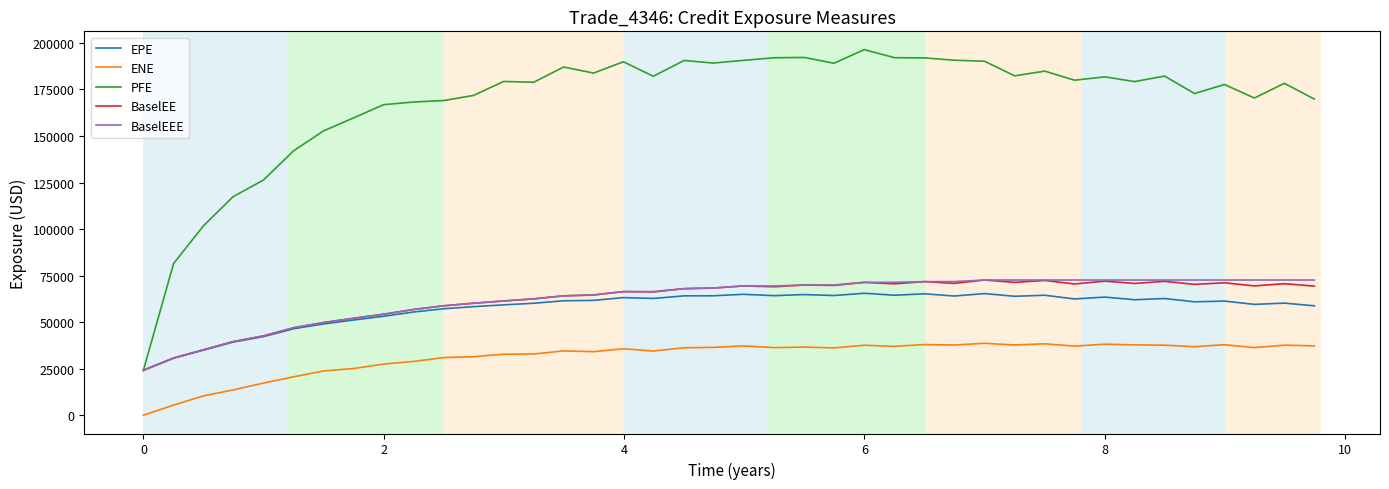

Which series has the largest total across all categories?

PFE